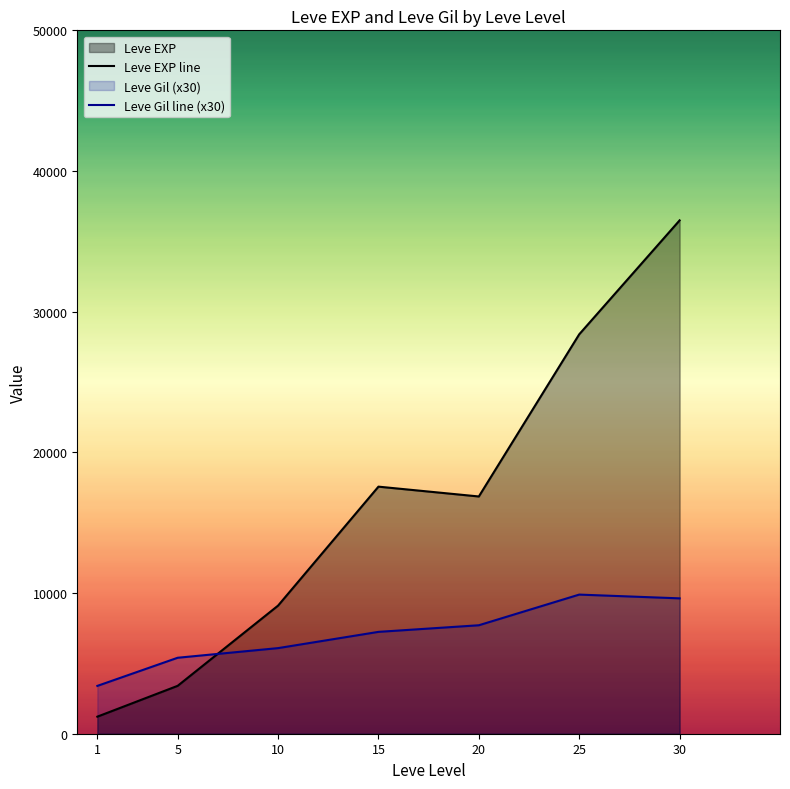

Which category has the lowest value across all series?

1